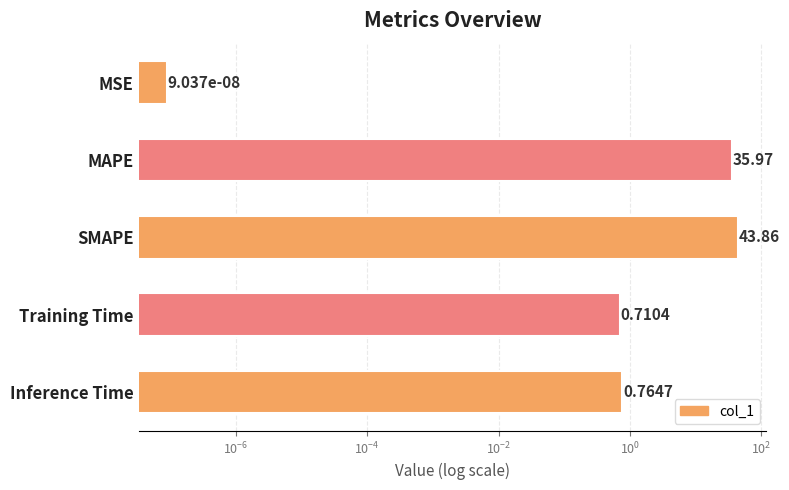

The value at MSE is 0.0. True or false?

False